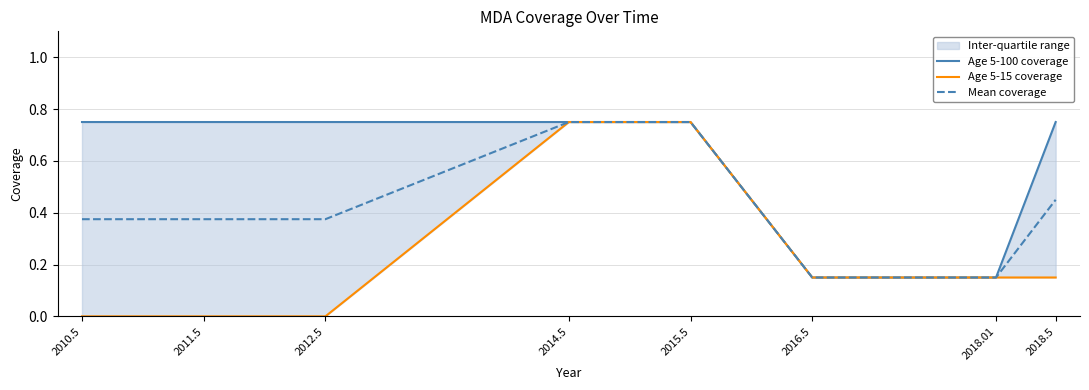

Reading right to left, transcribe all the data shown in this chart.

Age 5-100 coverage: 0.8	0.1	0.1	0.8	0.8	0.8	0.8	0.8
Age 5-15 coverage: 0.1	0.1	0.1	0.8	0.8	0.0	0.0	0.0
Mean coverage: 0.5	0.1	0.1	0.8	0.8	0.4	0.4	0.4